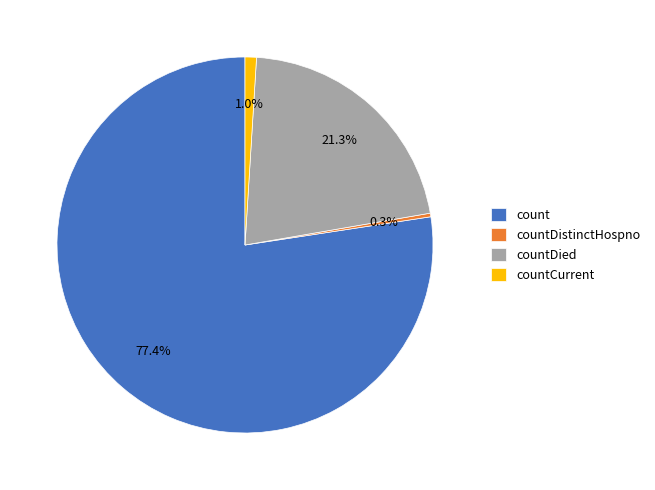

Which has a higher value, countCurrent or count?

count